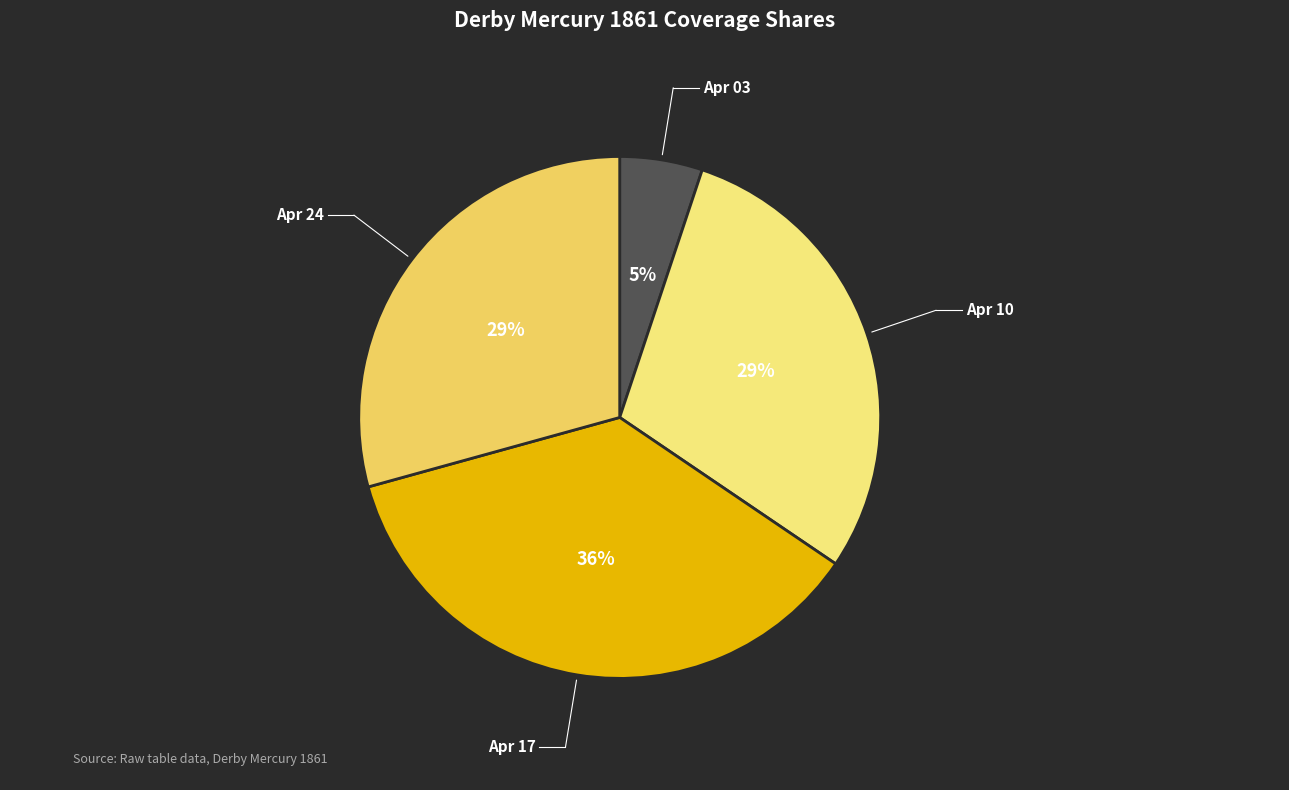

How many slices are in this pie chart?

4